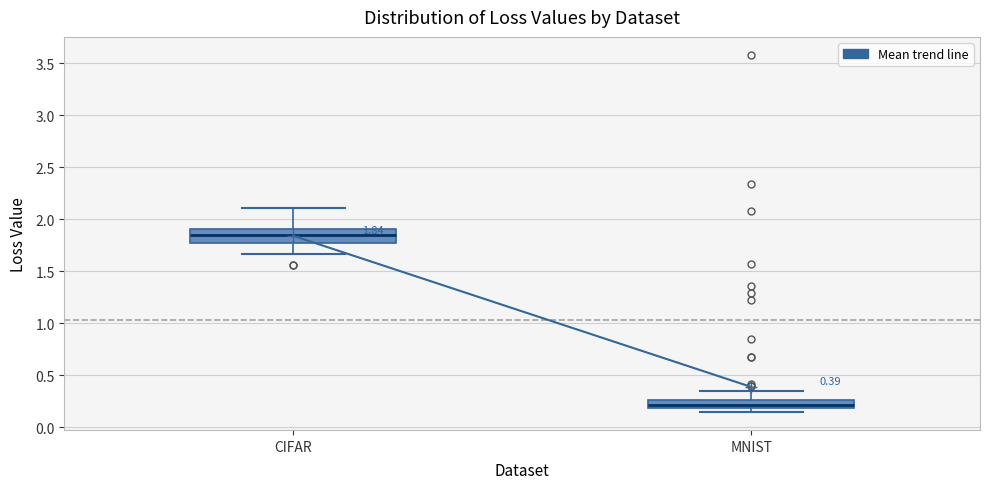

Which box is the tallest, from its lower edge to its upper edge?

CIFAR